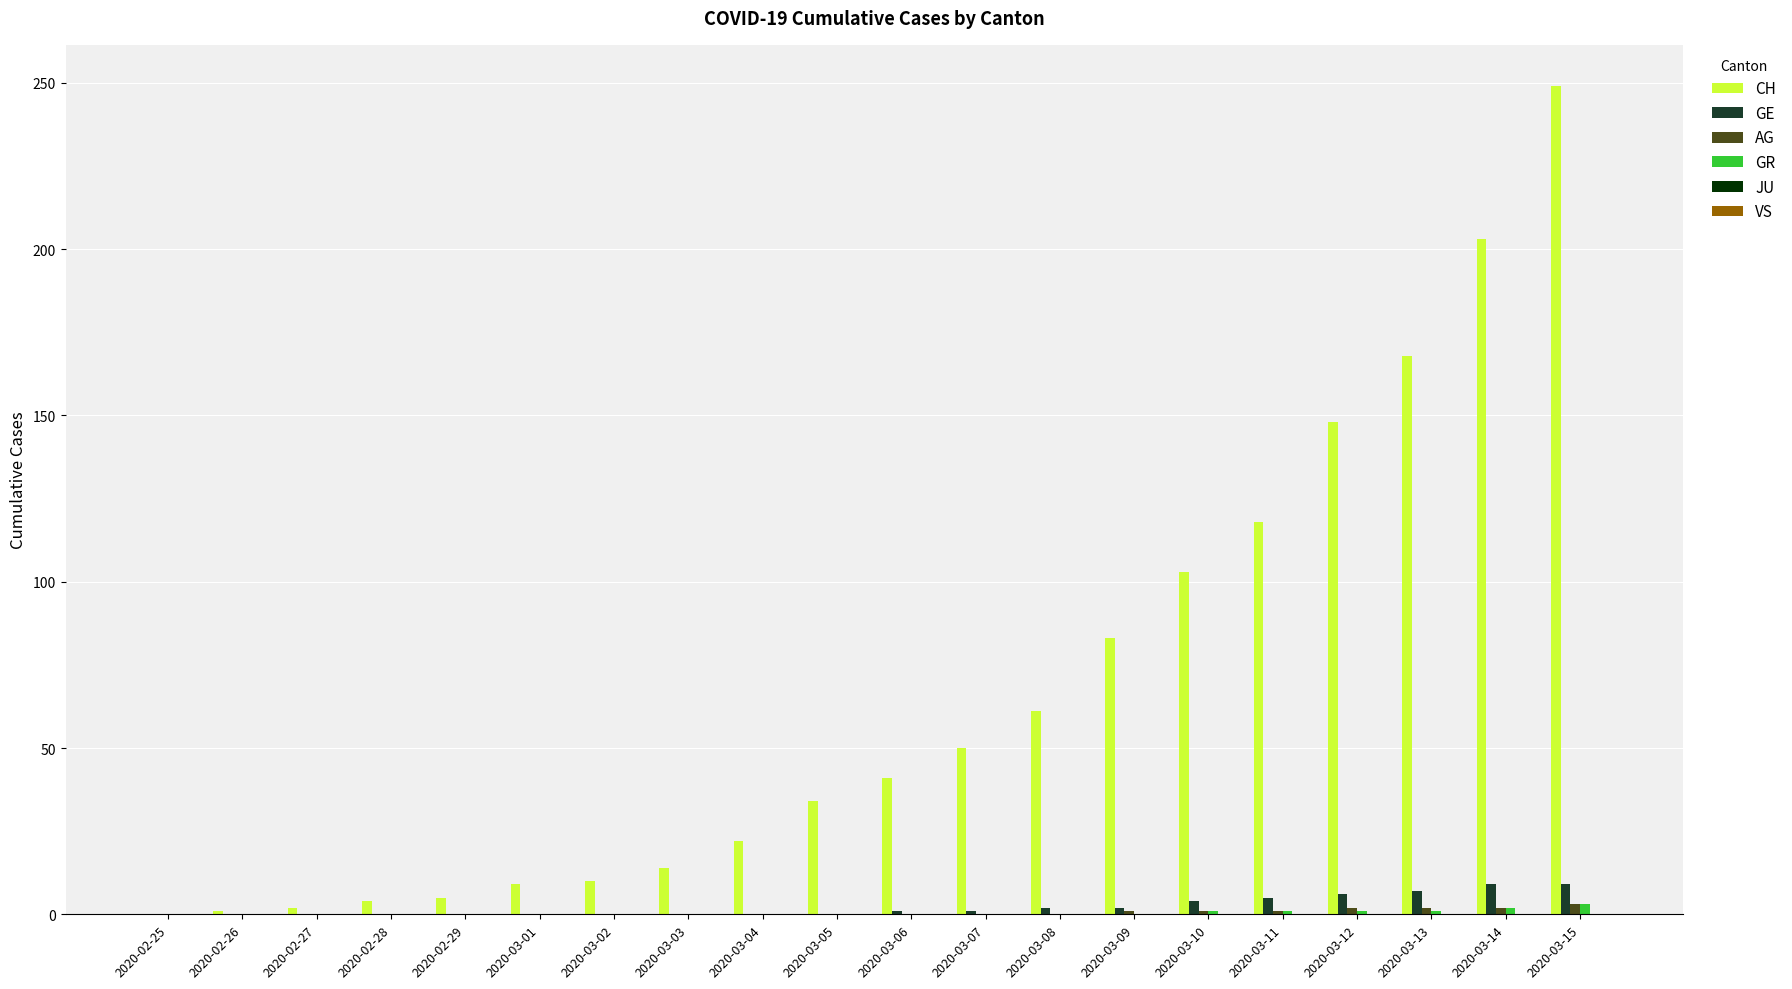

What is the maximum value shown in the chart?

249